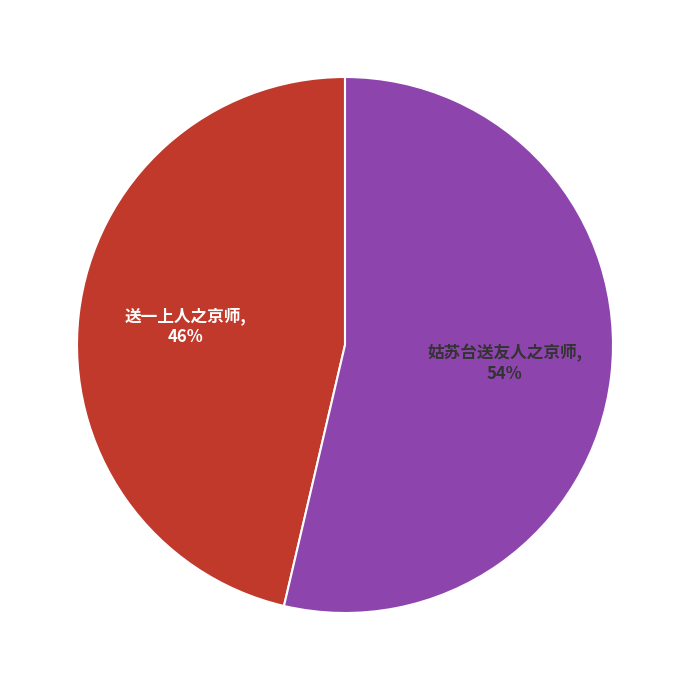

Which category has the biggest portion of the pie?

姑苏台送友人之京师